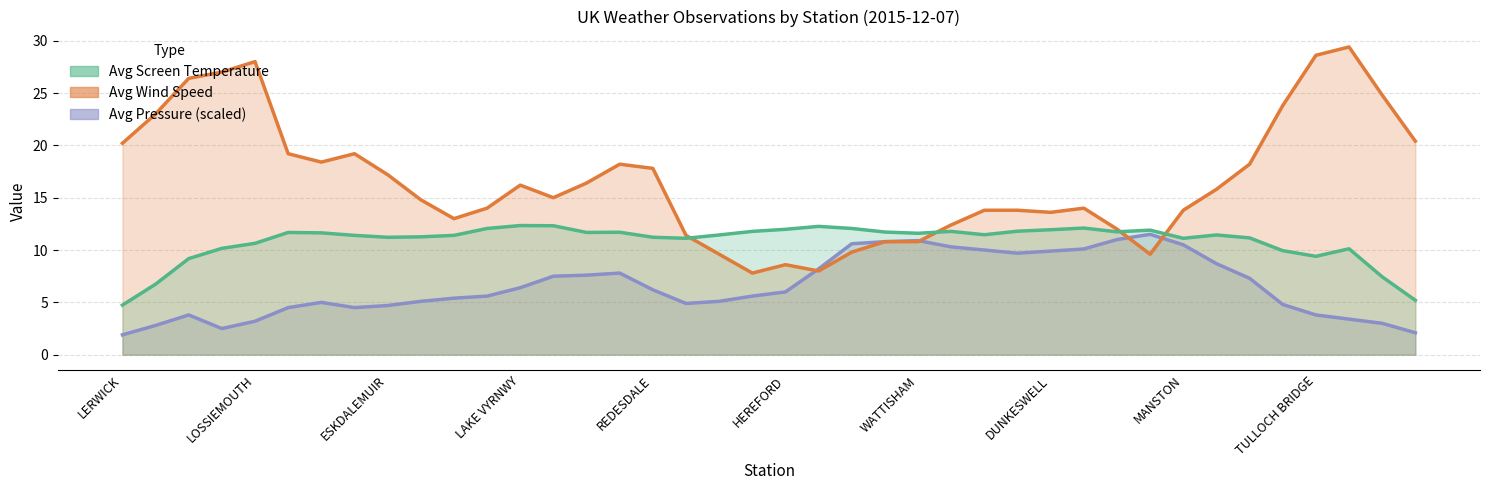

Where is Avg Wind Speed Line nearest to the value 18?

15